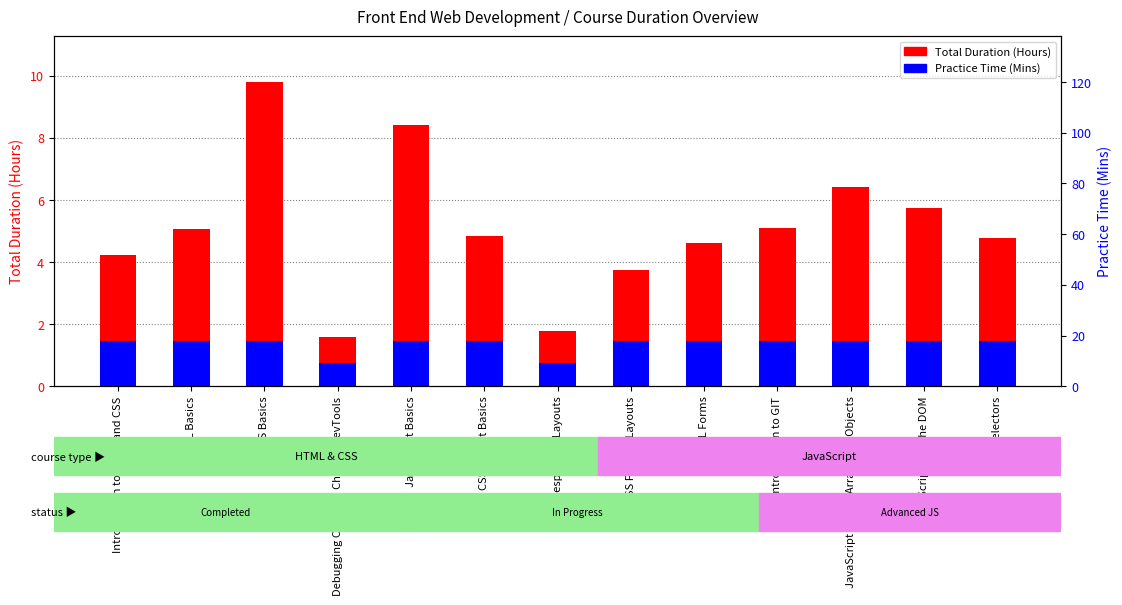

Does the chart contain stacked bars?

No